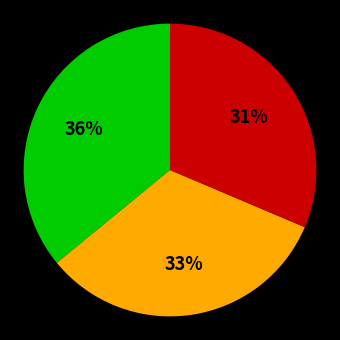

Is there any slice that represents more than half of the pie?

No